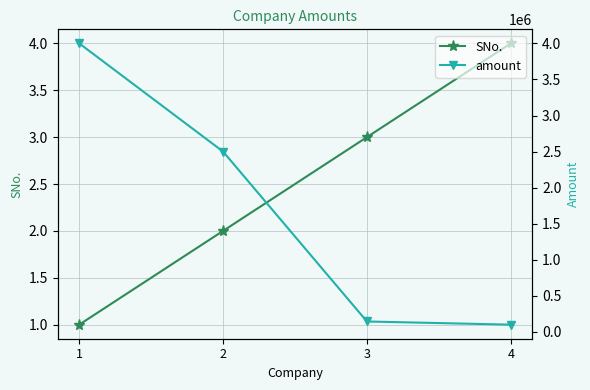

What is the sum of all amount values?

6744000